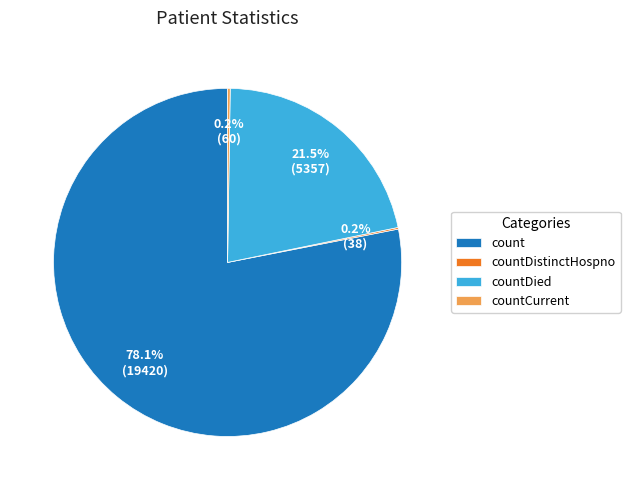

To the nearest percent, what is the combined percentage of countDied and count?

100%